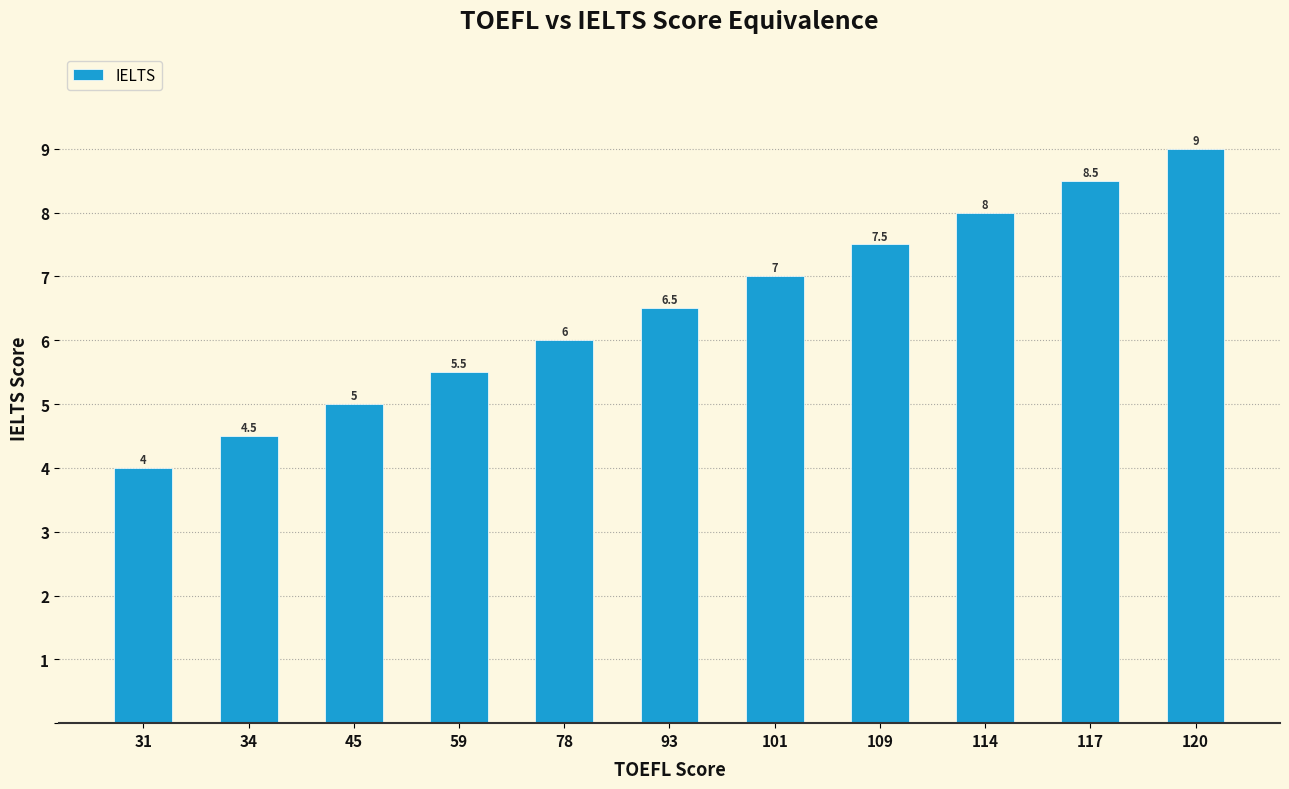

Is it true that the value at 34 is 2.4?

False